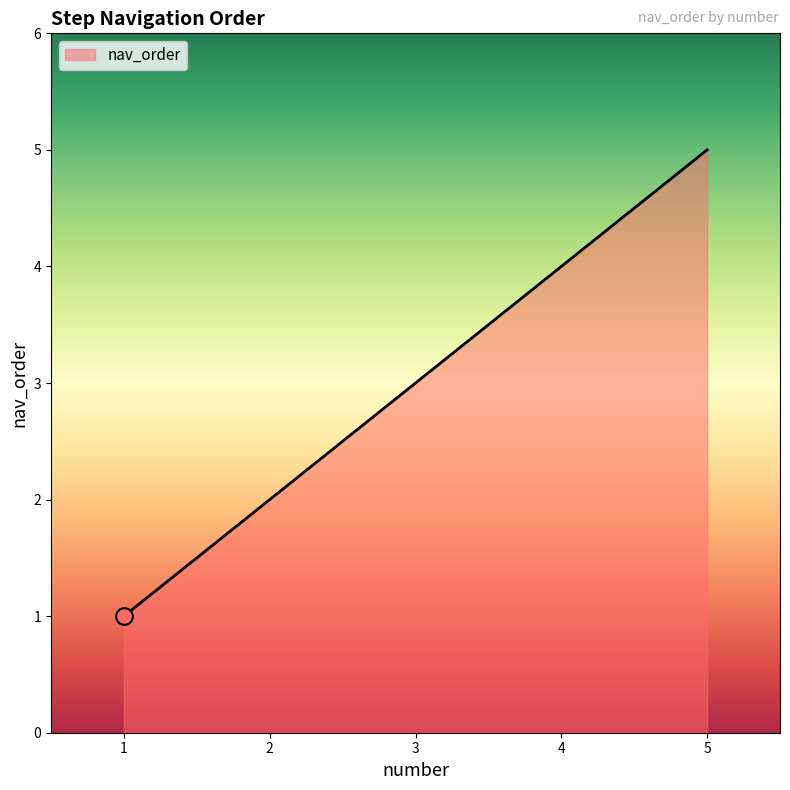

Rank the categories by value from highest to lowest.

5, 4, 3, 2, 1